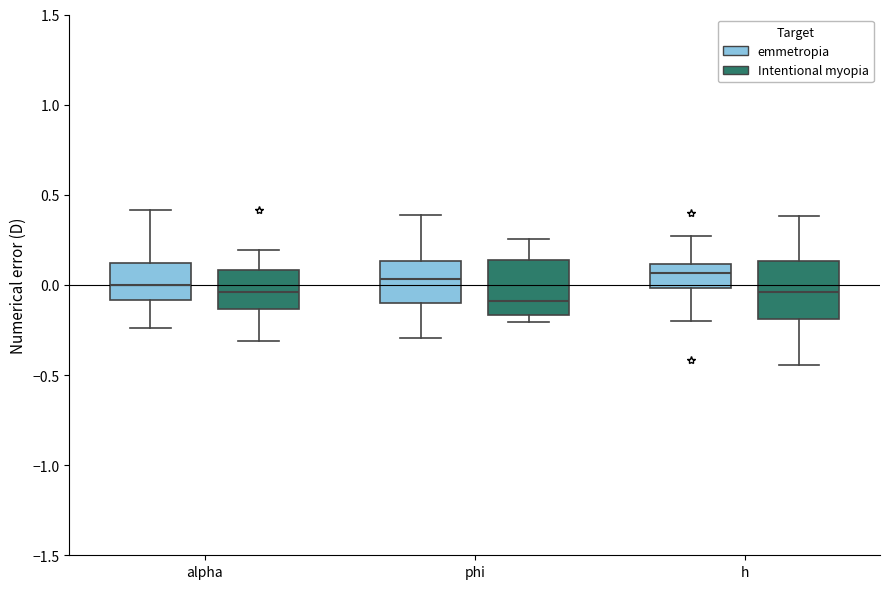

Where is the upper edge of the box for alpha (emmetropia) on the y-axis? The values are not printed on the chart, so give them approximately, as read against the axis.

0.10